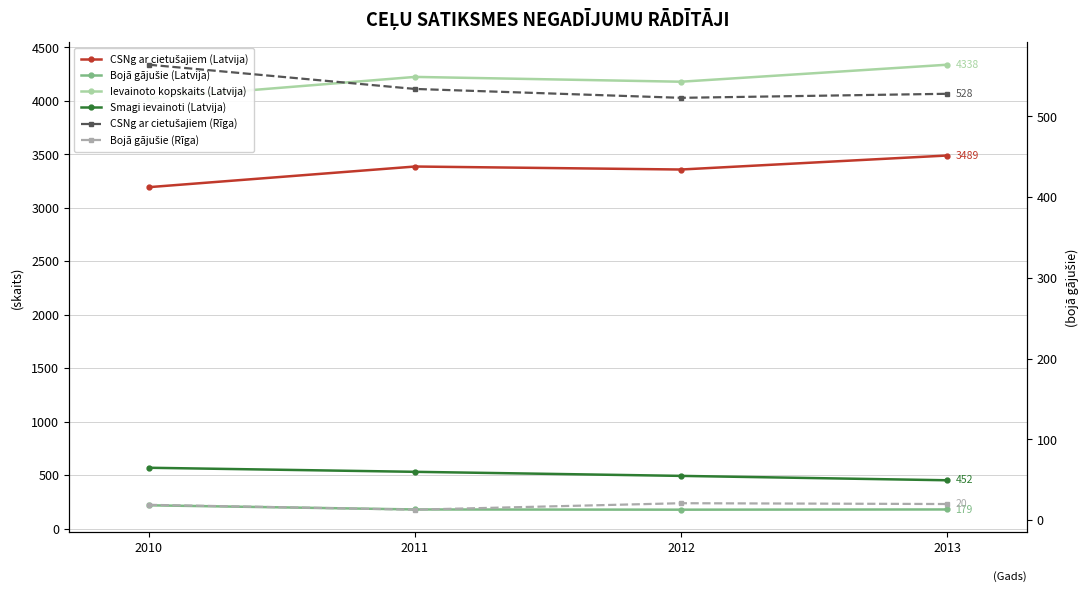

Read the CSNg ar cietušajiem (Rīga) value at 2012.

523